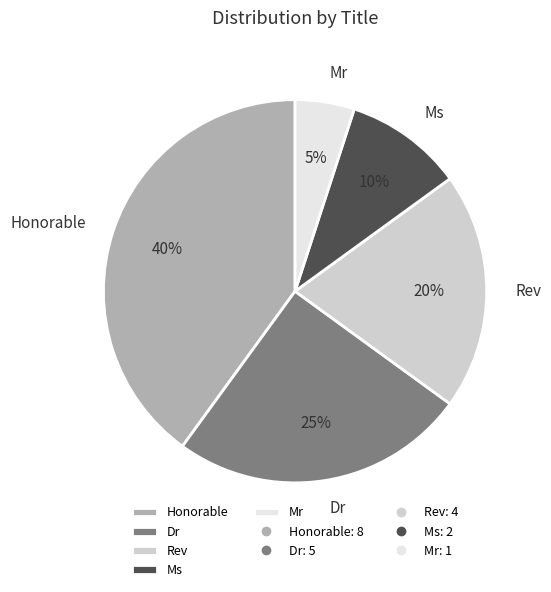

To the nearest percent, what is the combined percentage of Honorable and Ms?

50%